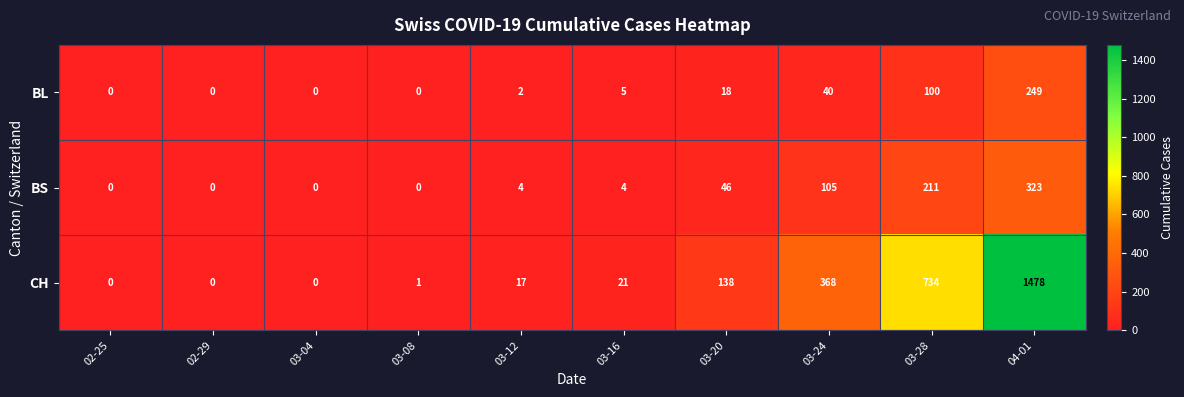

At how many categories does at least one series exceed 428?

2